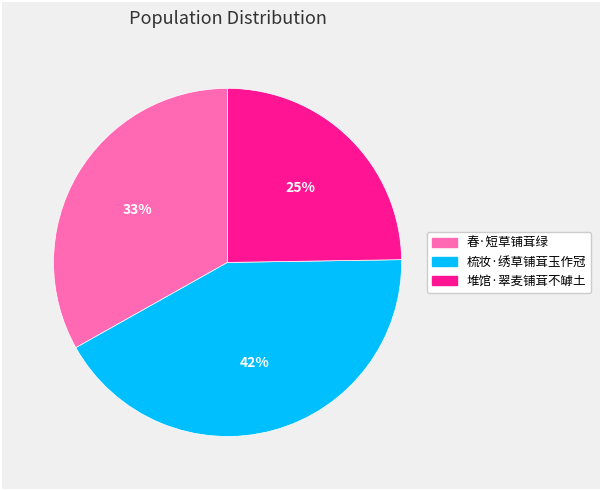

To the nearest percent, what is the combined percentage of 堆馆·翠麦铺茸不罅土 and 梳妆·绣草铺茸玉作冠?

67%